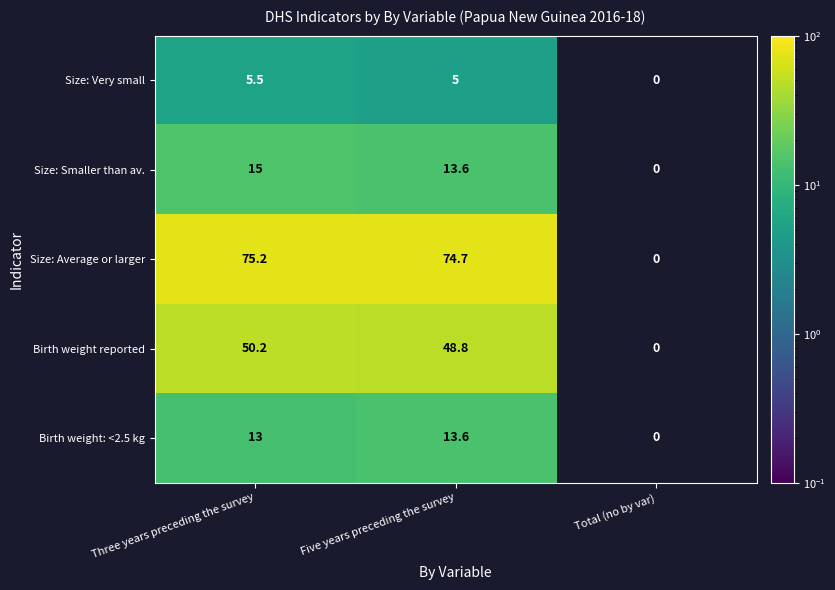

At Three years preceding the survey, list the series in order from largest to smallest.

Size: Average or larger, Birth weight reported, Size: Smaller than av., Birth weight: <2.5 kg, Size: Very small